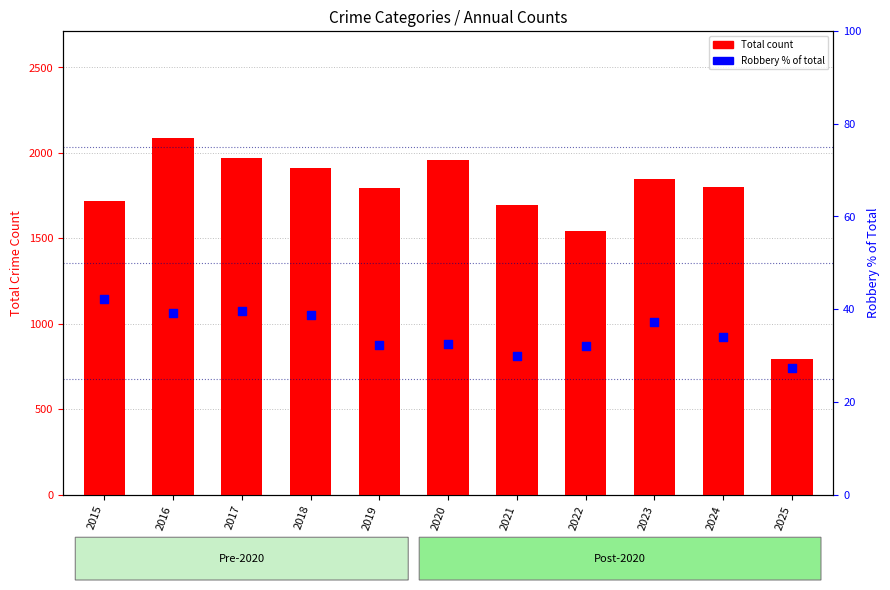

Which series has the widest spread of Y values?

Total count